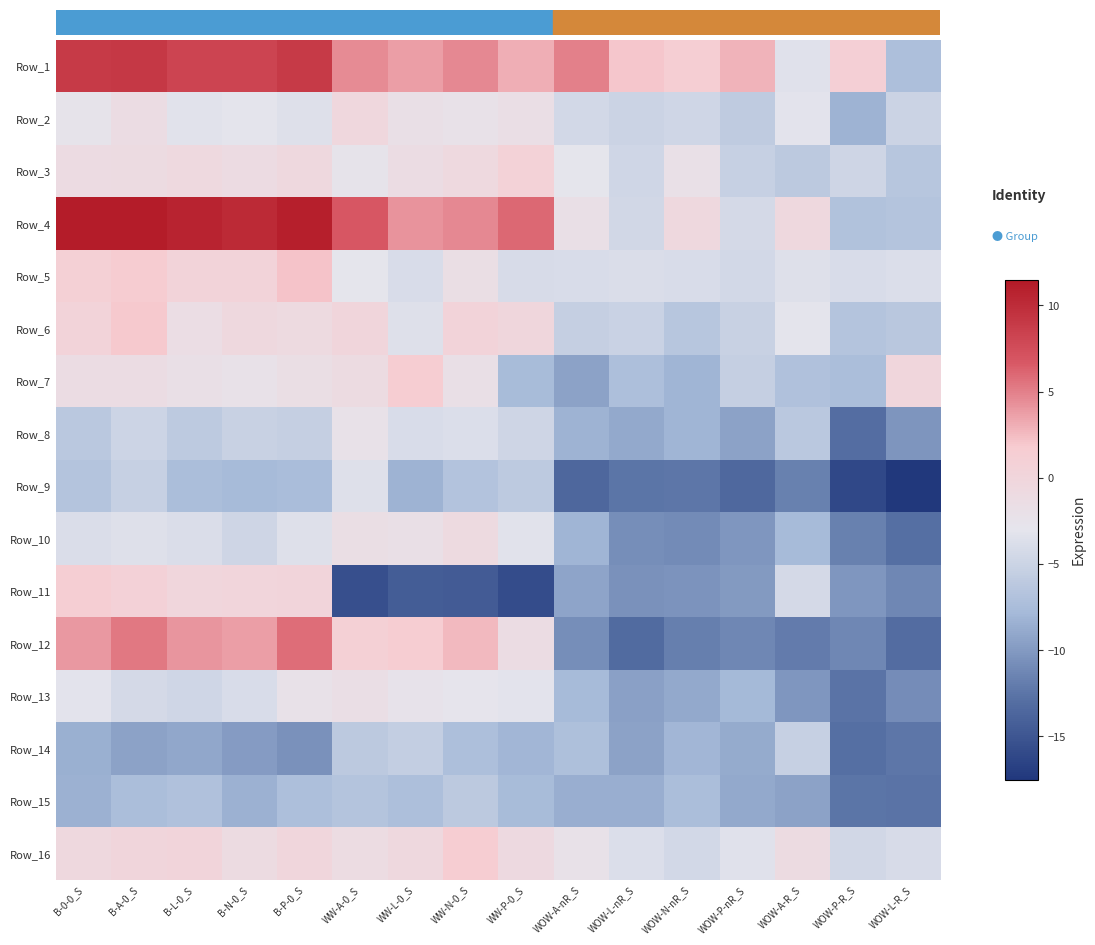

Reading left to right, extract all data points from this chart.

Row_1: B-0-0_S=8.9	B-A-0_S=9.1	B-L-0_S=8.2	B-N-0_S=8.2	B-P-0_S=8.9	WW-A-0_S=4.5	WW-L-0_S=3.7	WW-N-0_S=4.7	WW-P-0_S=3.1	WOW-A-nR_S=5.0	WOW-L-nR_S=2.1	WOW-N-nR_S=1.4	WOW-P-nR_S=2.9	WOW-A-R_S=-3.4	WOW-P-R_S=1.2	WOW-L-R_S=-7.3
Row_2: B-0-0_S=-2.6	B-A-0_S=-1.4	B-L-0_S=-3.3	B-N-0_S=-3.0	B-P-0_S=-3.5	WW-A-0_S=-0.3	WW-L-0_S=-1.8	WW-N-0_S=-2.3	WW-P-0_S=-1.7	WOW-A-nR_S=-4.5	WOW-L-nR_S=-5.0	WOW-N-nR_S=-4.6	WOW-P-nR_S=-5.9	WOW-A-R_S=-3.2	WOW-P-R_S=-8.2	WOW-L-R_S=-5.0
Row_3: B-0-0_S=-1.1	B-A-0_S=-1.1	B-L-0_S=-0.6	B-N-0_S=-1.2	B-P-0_S=-0.5	WW-A-0_S=-2.6	WW-L-0_S=-1.4	WW-N-0_S=-0.7	WW-P-0_S=0.6	WOW-A-nR_S=-2.9	WOW-L-nR_S=-4.6	WOW-N-nR_S=-2.1	WOW-P-nR_S=-5.3	WOW-A-R_S=-6.1	WOW-P-R_S=-4.7	WOW-L-R_S=-6.5
Row_4: B-0-0_S=11.3	B-A-0_S=11.2	B-L-0_S=10.7	B-N-0_S=10.2	B-P-0_S=11.0	WW-A-0_S=6.8	WW-L-0_S=4.2	WW-N-0_S=4.7	WW-P-0_S=6.0	WOW-A-nR_S=-1.8	WOW-L-nR_S=-4.5	WOW-N-nR_S=-0.5	WOW-P-nR_S=-4.3	WOW-A-R_S=-0.6	WOW-P-R_S=-6.9	WOW-L-R_S=-6.7
Row_5: B-0-0_S=1.0	B-A-0_S=1.7	B-L-0_S=0.5	B-N-0_S=0.5	B-P-0_S=2.1	WW-A-0_S=-2.9	WW-L-0_S=-4.0	WW-N-0_S=-1.6	WW-P-0_S=-4.1	WOW-A-nR_S=-4.0	WOW-L-nR_S=-3.8	WOW-N-nR_S=-4.0	WOW-P-nR_S=-4.5	WOW-A-R_S=-3.5	WOW-P-R_S=-4.0	WOW-L-R_S=-3.7
Row_6: B-0-0_S=0.5	B-A-0_S=2.0	B-L-0_S=-1.5	B-N-0_S=-0.5	B-P-0_S=-0.9	WW-A-0_S=-0.0	WW-L-0_S=-3.5	WW-N-0_S=0.5	WW-P-0_S=-0.2	WOW-A-nR_S=-5.5	WOW-L-nR_S=-5.1	WOW-N-nR_S=-6.5	WOW-P-nR_S=-5.2	WOW-A-R_S=-3.0	WOW-P-R_S=-6.7	WOW-L-R_S=-6.4
Row_7: B-0-0_S=-1.4	B-A-0_S=-1.4	B-L-0_S=-1.9	B-N-0_S=-2.3	B-P-0_S=-1.5	WW-A-0_S=-1.0	WW-L-0_S=1.6	WW-N-0_S=-1.9	WW-P-0_S=-7.6	WOW-A-nR_S=-9.4	WOW-L-nR_S=-7.3	WOW-N-nR_S=-8.1	WOW-P-nR_S=-5.4	WOW-A-R_S=-7.0	WOW-P-R_S=-7.4	WOW-L-R_S=-0.1
Row_8: B-0-0_S=-6.2	B-A-0_S=-4.9	B-L-0_S=-6.0	B-N-0_S=-5.2	B-P-0_S=-5.5	WW-A-0_S=-2.2	WW-L-0_S=-3.9	WW-N-0_S=-3.8	WW-P-0_S=-4.7	WOW-A-nR_S=-8.3	WOW-L-nR_S=-9.0	WOW-N-nR_S=-8.2	WOW-P-nR_S=-9.4	WOW-A-R_S=-6.2	WOW-P-R_S=-13.0	WOW-L-R_S=-10.3
Row_9: B-0-0_S=-6.7	B-A-0_S=-5.4	B-L-0_S=-7.4	B-N-0_S=-7.7	B-P-0_S=-7.5	WW-A-0_S=-3.5	WW-L-0_S=-8.2	WW-N-0_S=-6.8	WW-P-0_S=-5.9	WOW-A-nR_S=-13.6	WOW-L-nR_S=-12.5	WOW-N-nR_S=-12.3	WOW-P-nR_S=-13.4	WOW-A-R_S=-11.7	WOW-P-R_S=-16.0	WOW-L-R_S=-17.5
Row_10: B-0-0_S=-3.9	B-A-0_S=-3.5	B-L-0_S=-3.9	B-N-0_S=-4.7	B-P-0_S=-3.5	WW-A-0_S=-1.6	WW-L-0_S=-1.8	WW-N-0_S=-0.9	WW-P-0_S=-3.3	WOW-A-nR_S=-8.1	WOW-L-nR_S=-10.8	WOW-N-nR_S=-10.9	WOW-P-nR_S=-10.2	WOW-A-R_S=-7.7	WOW-P-R_S=-11.6	WOW-L-R_S=-13.0
Row_11: B-0-0_S=1.3	B-A-0_S=0.8	B-L-0_S=-0.2	B-N-0_S=0.1	B-P-0_S=0.3	WW-A-0_S=-15.6	WW-L-0_S=-14.3	WW-N-0_S=-14.5	WW-P-0_S=-15.7	WOW-A-nR_S=-9.3	WOW-L-nR_S=-10.5	WOW-N-nR_S=-10.4	WOW-P-nR_S=-9.9	WOW-A-R_S=-4.3	WOW-P-R_S=-10.2	WOW-L-R_S=-11.2
Row_12: B-0-0_S=4.0	B-A-0_S=5.4	B-L-0_S=4.1	B-N-0_S=3.8	B-P-0_S=5.8	WW-A-0_S=1.0	WW-L-0_S=1.6	WW-N-0_S=2.7	WW-P-0_S=-1.3	WOW-A-nR_S=-10.8	WOW-L-nR_S=-13.2	WOW-N-nR_S=-11.8	WOW-P-nR_S=-11.2	WOW-A-R_S=-12.0	WOW-P-R_S=-11.3	WOW-L-R_S=-13.1
Row_13: B-0-0_S=-3.2	B-A-0_S=-4.3	B-L-0_S=-4.6	B-N-0_S=-4.0	B-P-0_S=-2.3	WW-A-0_S=-1.7	WW-L-0_S=-2.5	WW-N-0_S=-2.9	WW-P-0_S=-3.2	WOW-A-nR_S=-7.7	WOW-L-nR_S=-9.5	WOW-N-nR_S=-8.9	WOW-P-nR_S=-7.9	WOW-A-R_S=-10.2	WOW-P-R_S=-12.6	WOW-L-R_S=-10.9
Row_14: B-0-0_S=-8.5	B-A-0_S=-9.4	B-L-0_S=-9.0	B-N-0_S=-9.8	B-P-0_S=-10.5	WW-A-0_S=-6.1	WW-L-0_S=-5.5	WW-N-0_S=-7.2	WW-P-0_S=-8.0	WOW-A-nR_S=-7.2	WOW-L-nR_S=-9.4	WOW-N-nR_S=-8.0	WOW-P-nR_S=-8.8	WOW-A-R_S=-5.3	WOW-P-R_S=-12.9	WOW-L-R_S=-12.3
Row_15: B-0-0_S=-8.4	B-A-0_S=-7.4	B-L-0_S=-7.0	B-N-0_S=-8.4	B-P-0_S=-7.2	WW-A-0_S=-6.6	WW-L-0_S=-7.3	WW-N-0_S=-6.1	WW-P-0_S=-7.6	WOW-A-nR_S=-8.6	WOW-L-nR_S=-8.6	WOW-N-nR_S=-7.3	WOW-P-nR_S=-8.9	WOW-A-R_S=-9.4	WOW-P-R_S=-12.5	WOW-L-R_S=-12.6
Row_16: B-0-0_S=-0.5	B-A-0_S=-0.0	B-L-0_S=0.3	B-N-0_S=-1.0	B-P-0_S=-0.1	WW-A-0_S=-1.3	WW-L-0_S=-0.6	WW-N-0_S=1.6	WW-P-0_S=-0.7	WOW-A-nR_S=-2.1	WOW-L-nR_S=-3.8	WOW-N-nR_S=-4.4	WOW-P-nR_S=-3.4	WOW-A-R_S=-1.0	WOW-P-R_S=-4.5	WOW-L-R_S=-4.1